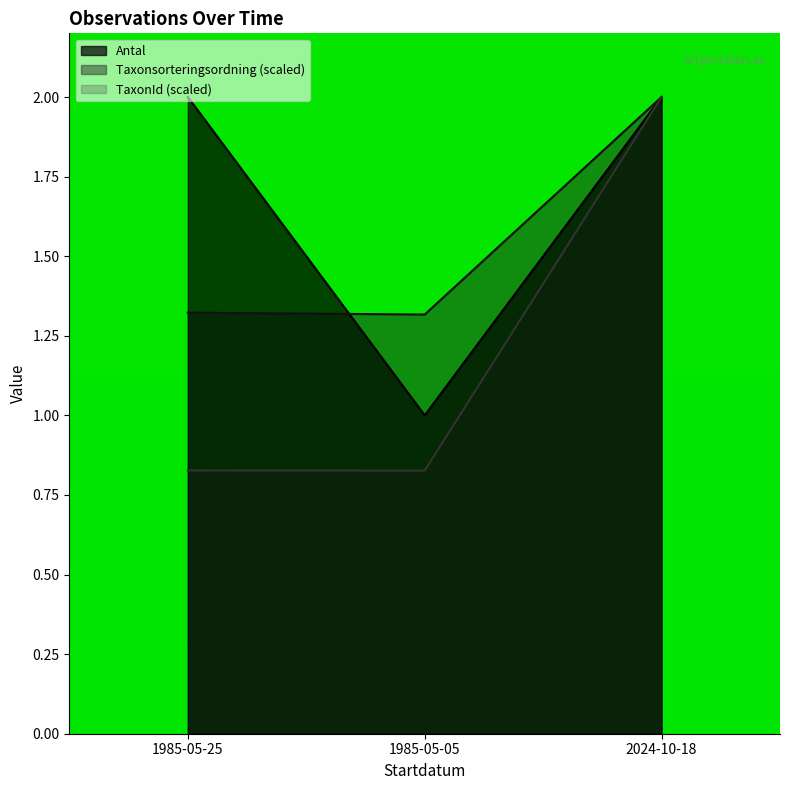

What are all the series names shown in the legend?

Antal, Taxonsorteringsordning (scaled), TaxonId (scaled)